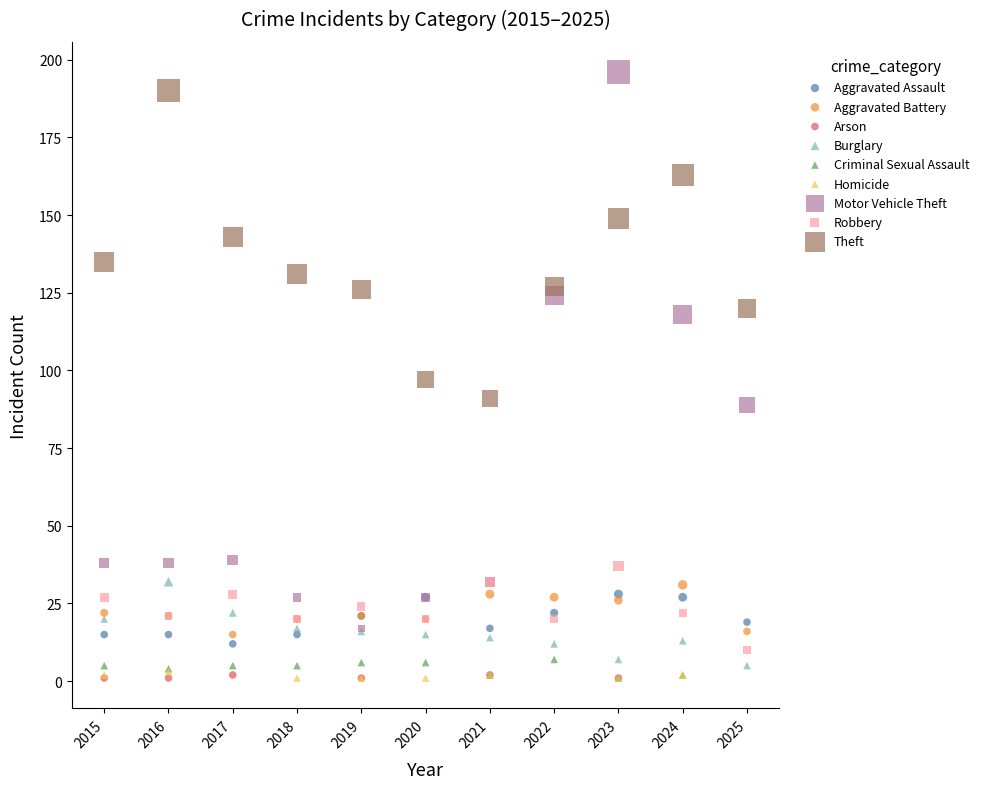

Which series has the largest Y range (max minus min)?

Motor Vehicle Theft